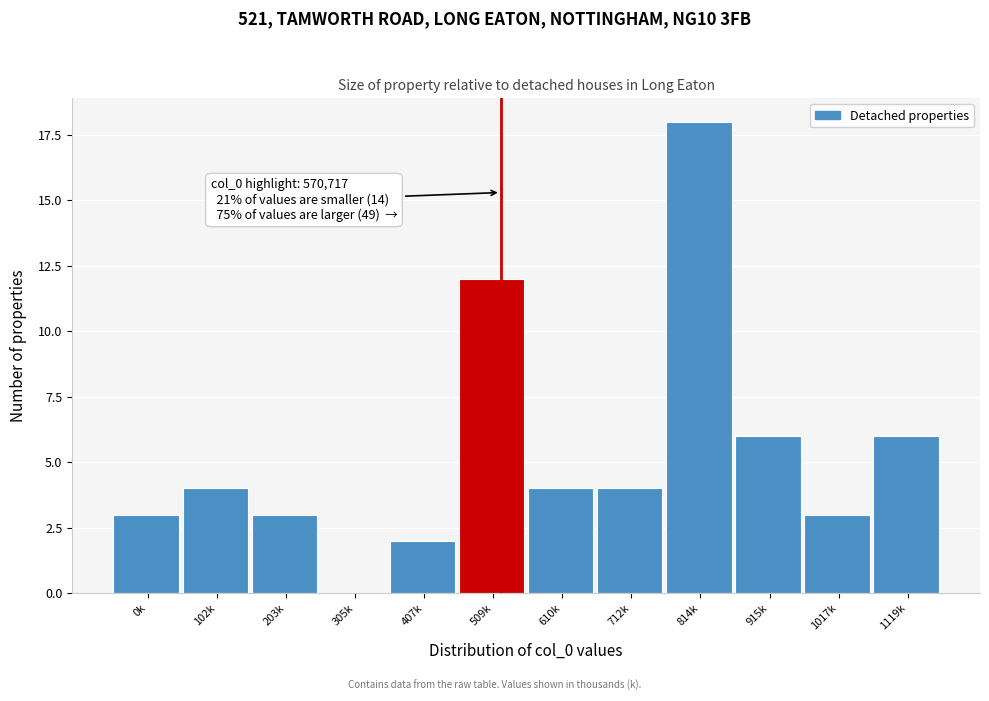

Reading left to right, what are all the values shown in this chart?

0k=3	102k=4	203k=3	305k=0	407k=2	509k=12	610k=4	712k=4	814k=18	915k=6	1017k=3	1119k=6